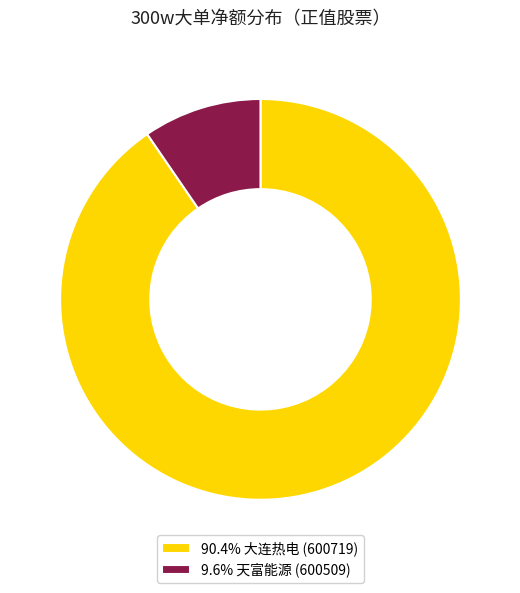

Does any single category account for the majority?

Yes